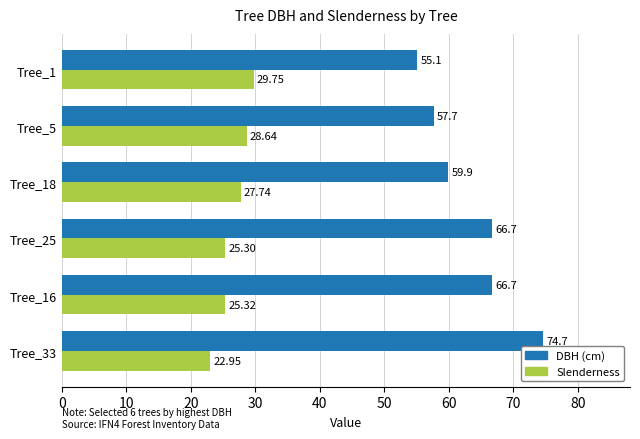

How many values in the DBH (cm) series exceed 66?

3